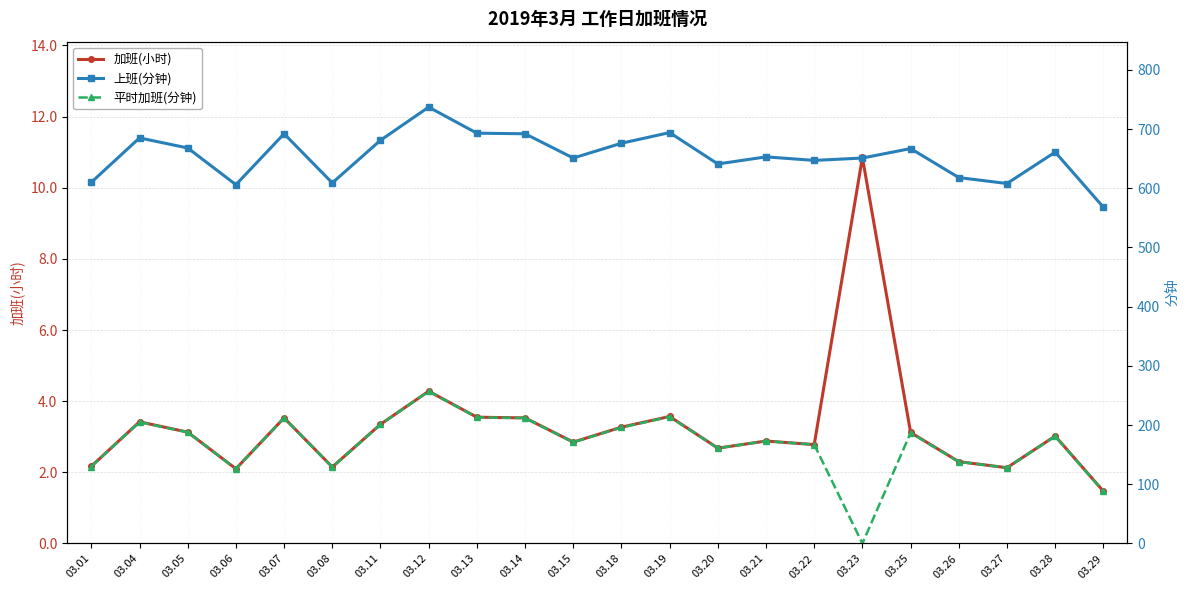

At which category does 上班(分钟) reach its first local valley?

03.06